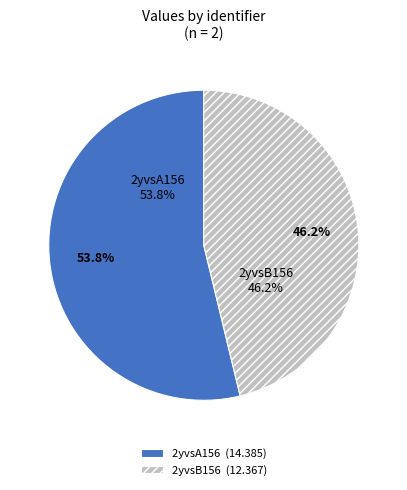

How many slices are in this pie chart?

2